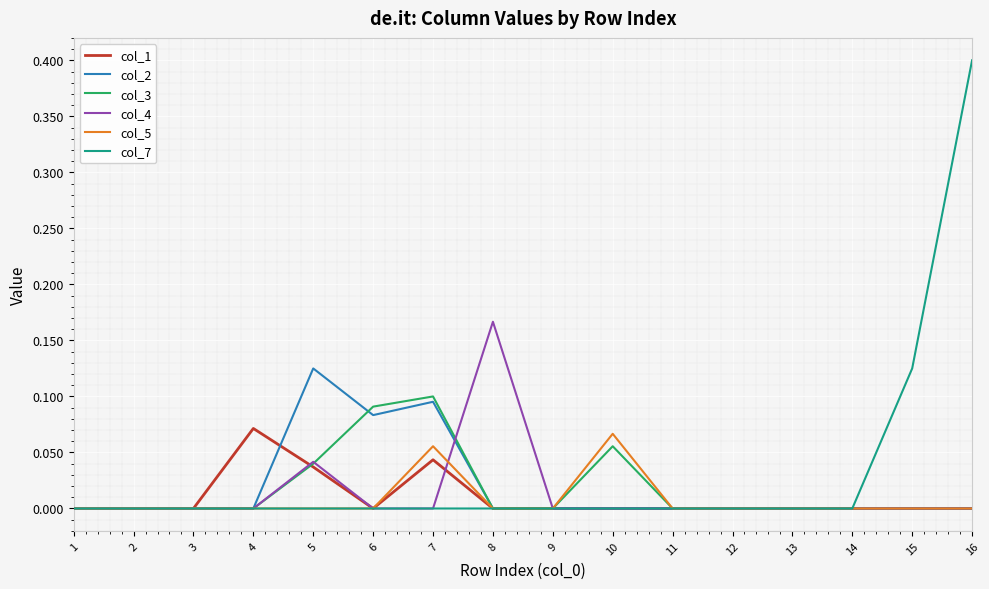

At which category is the sum across all series the highest?

16